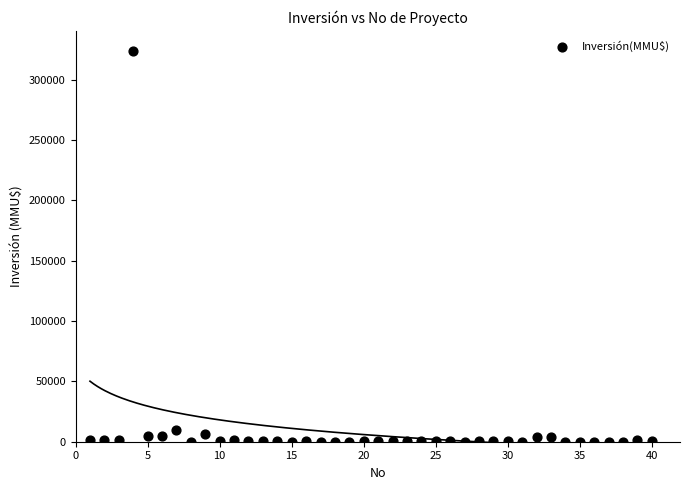

What is the range of Y values (max minus min)?

324020